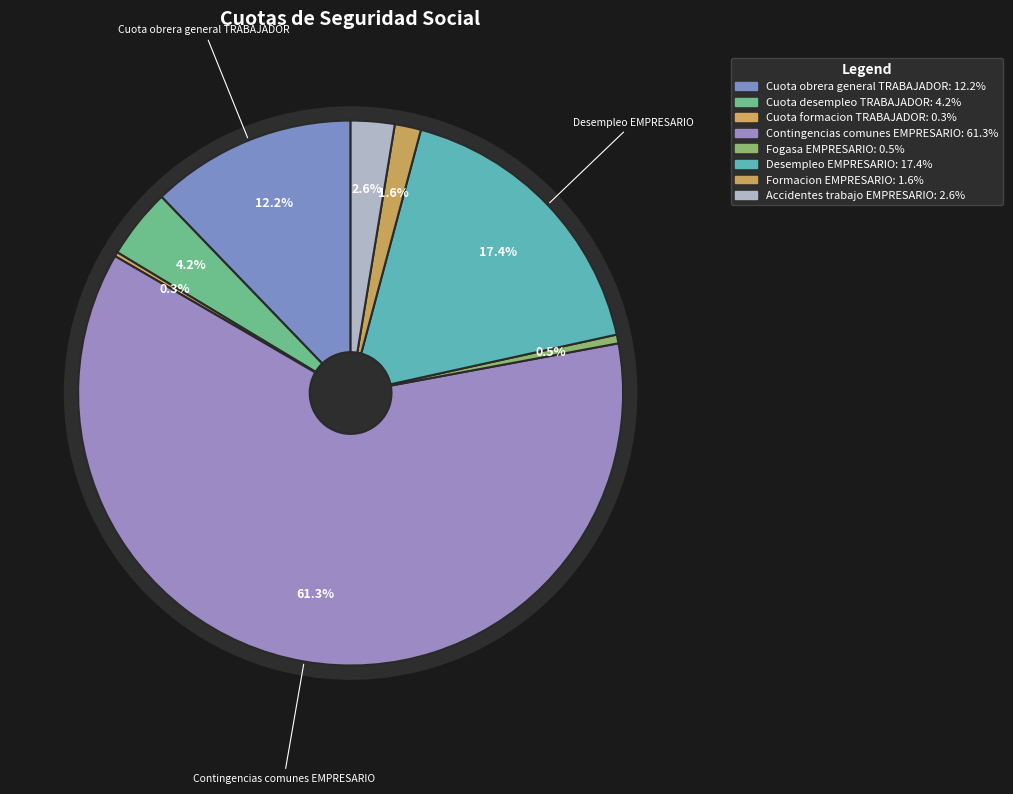

To the nearest percent, what is the average slice percentage?

12%